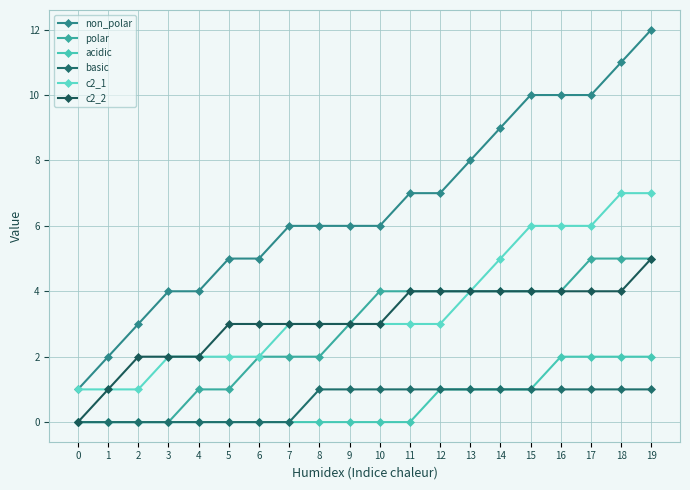

Does the chart display data point markers on the line(s)?

Yes